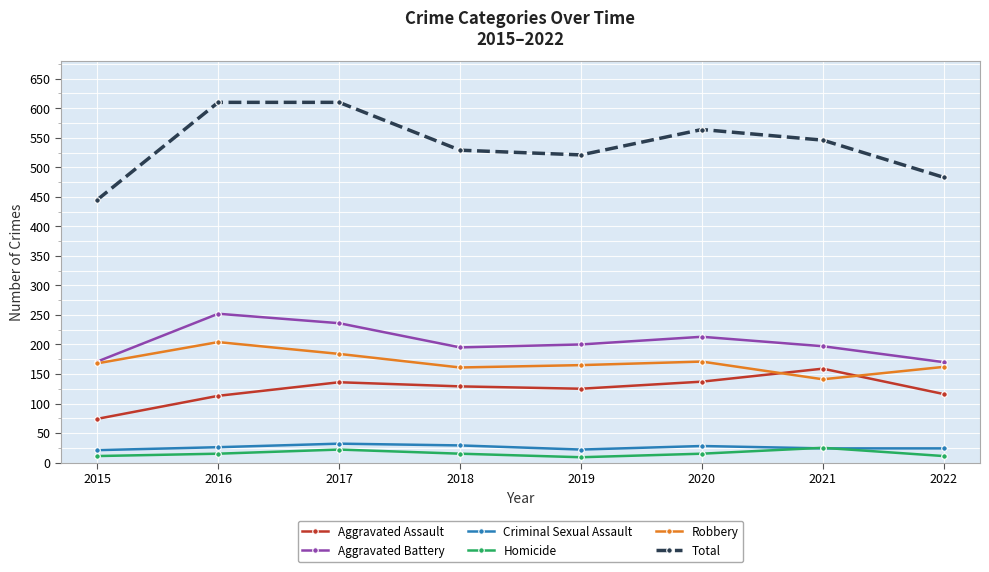

Is the value of Criminal Sexual Assault at 2022 greater than the value of Total at 2016?

No